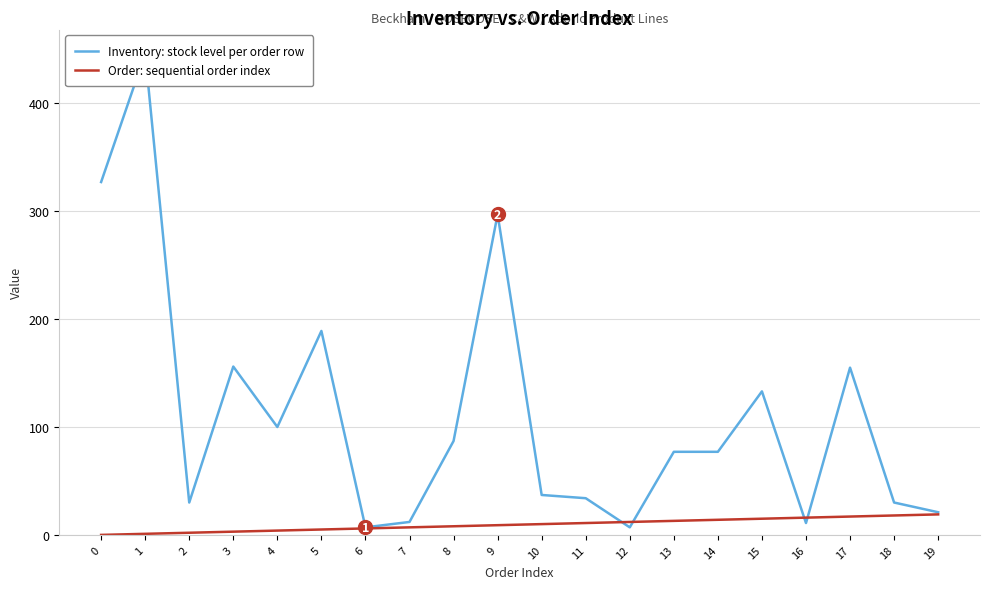

What is the sum of the Inventory: stock level per order row values at 9 and 19?

318